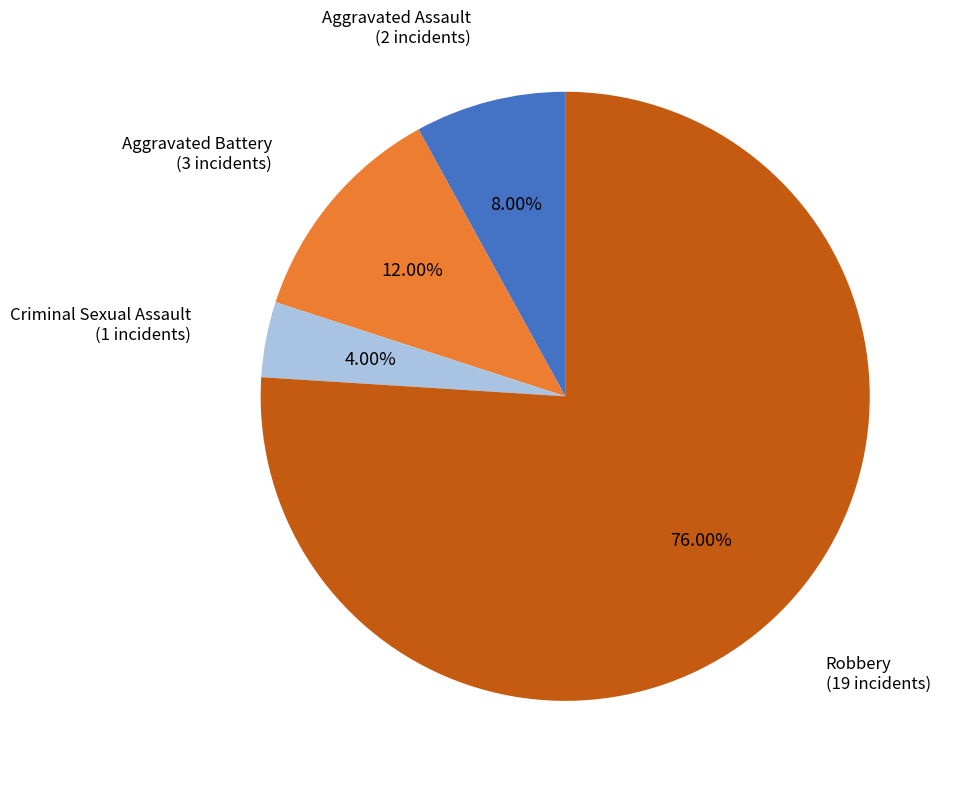

Which category has the smallest portion of the pie?

Criminal Sexual Assault